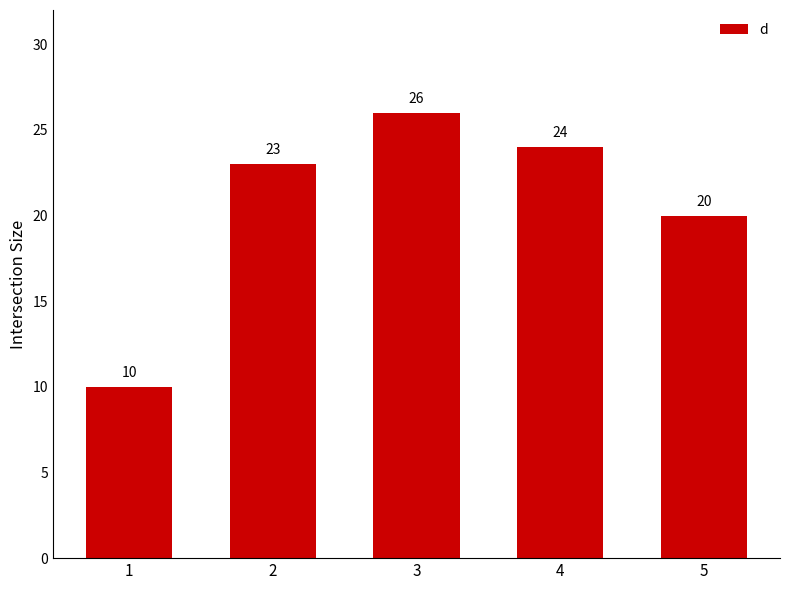

The chart shows a value of 23 at 2. True or false?

True